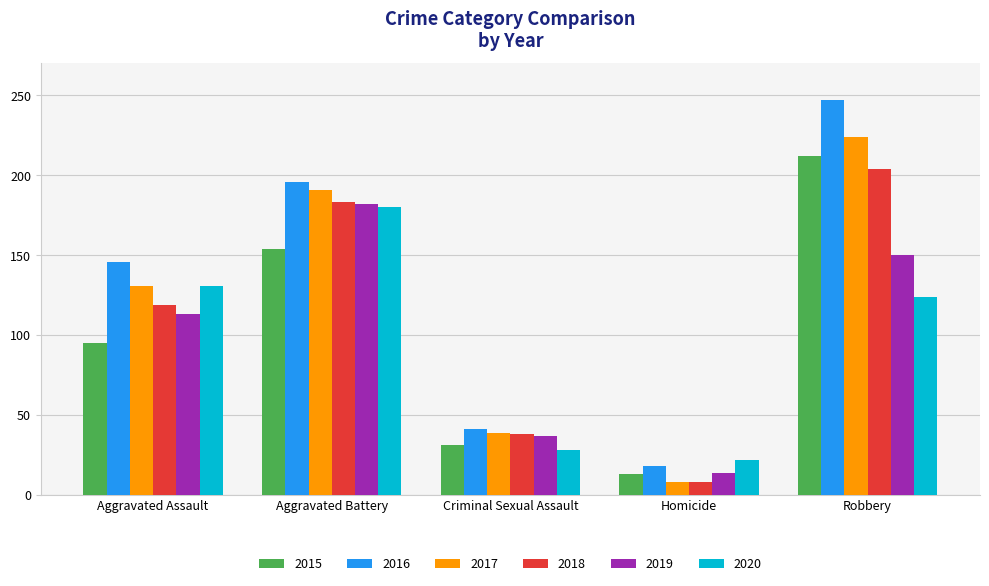

What is the difference between the 2017 values at Robbery and Criminal Sexual Assault?

185